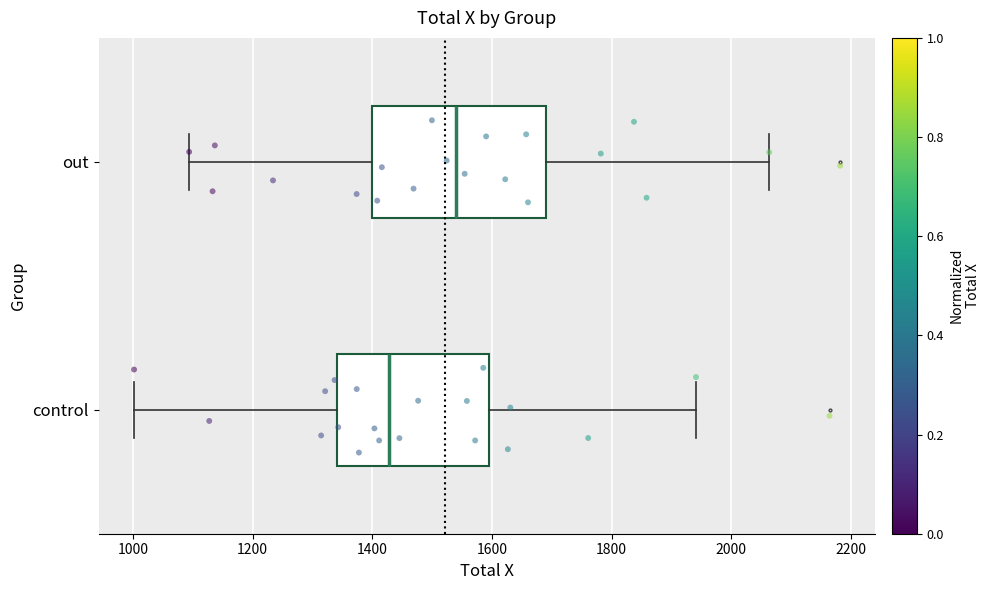

Which box has the furthest to the right median line?

out